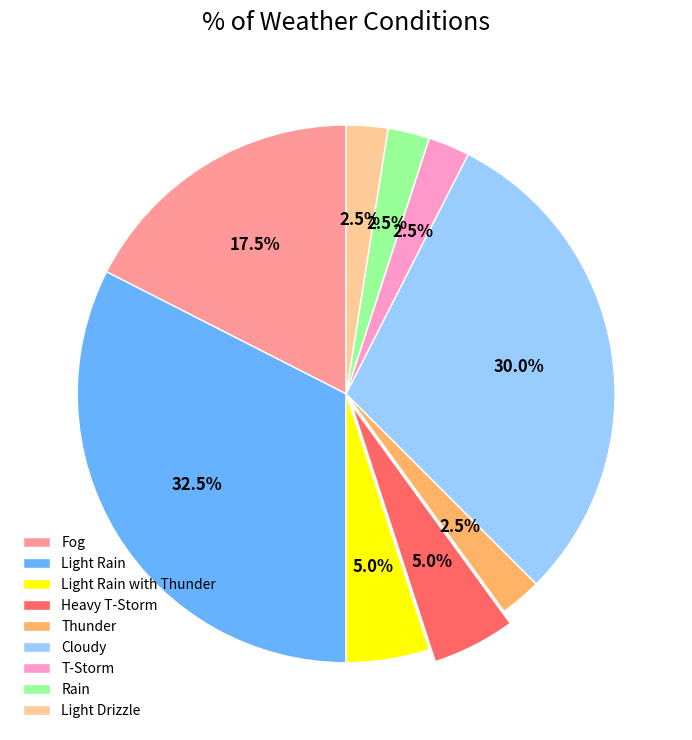

How much of the chart is everything except Fog?

82.5%